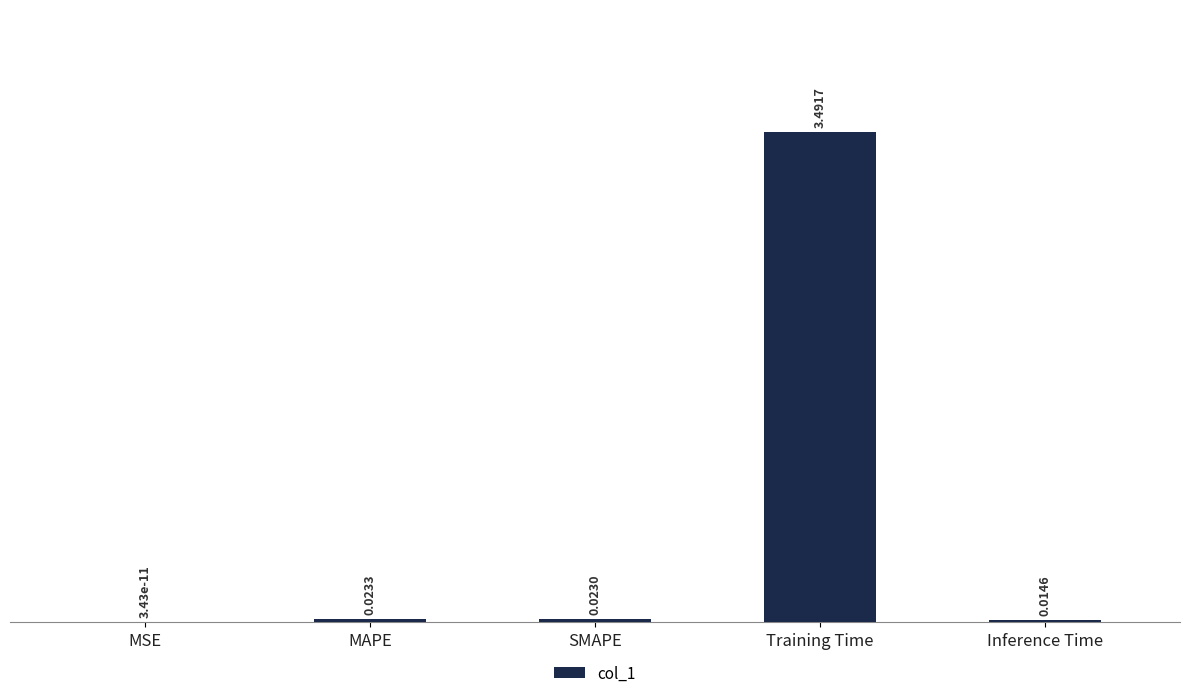

What is the difference between the values at Training Time and SMAPE?

3.5